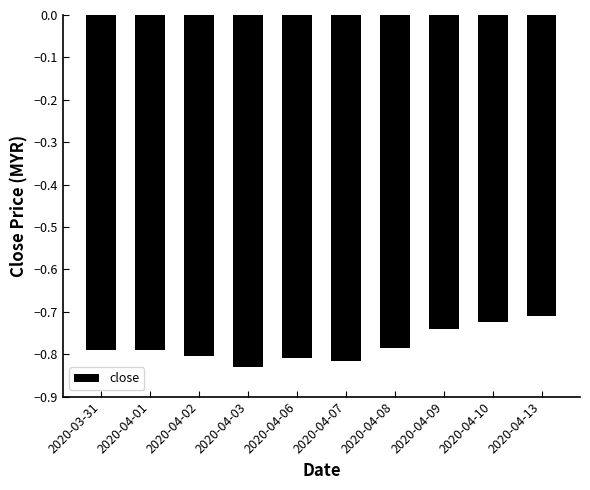

What position from the left is 2020-03-31?

1